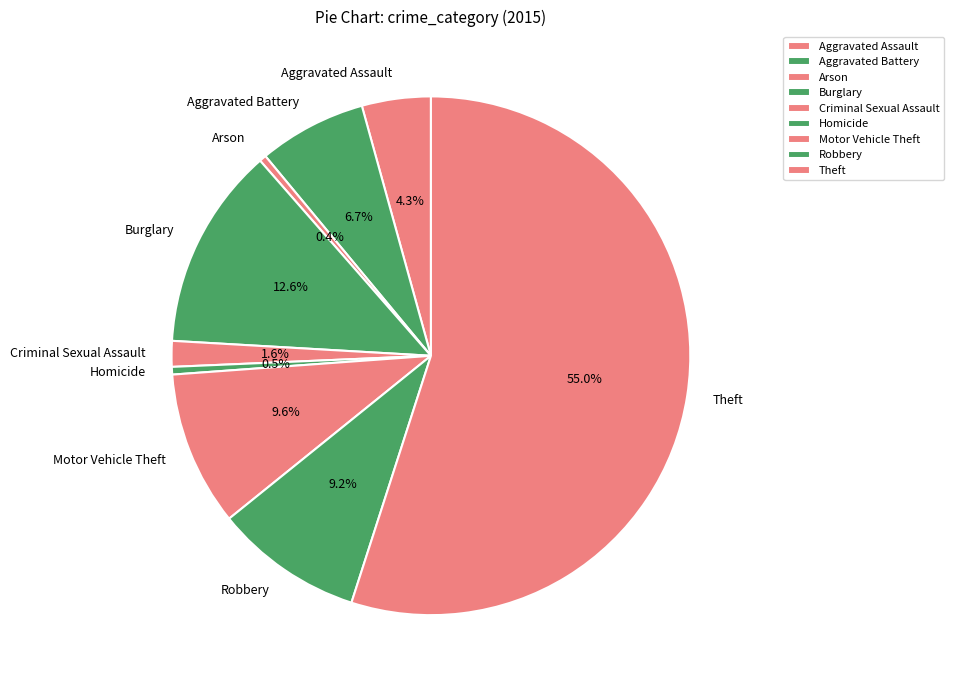

True or false: Motor Vehicle Theft accounts for 2% of the total.

False